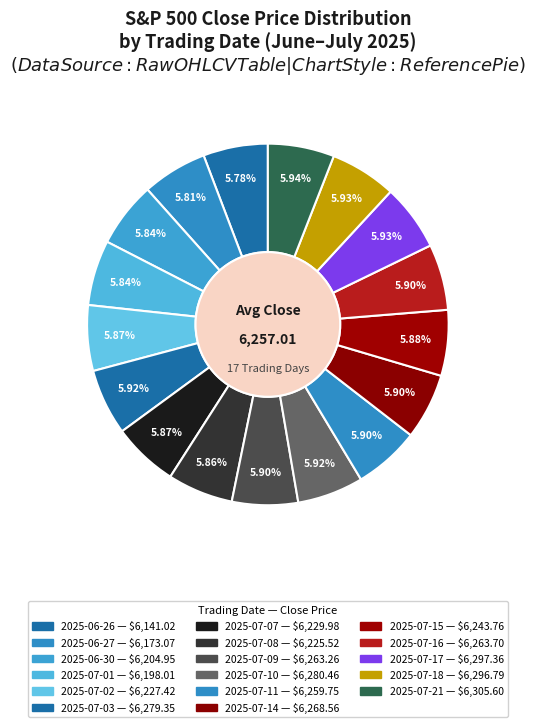

How many segments does this pie chart have?

17